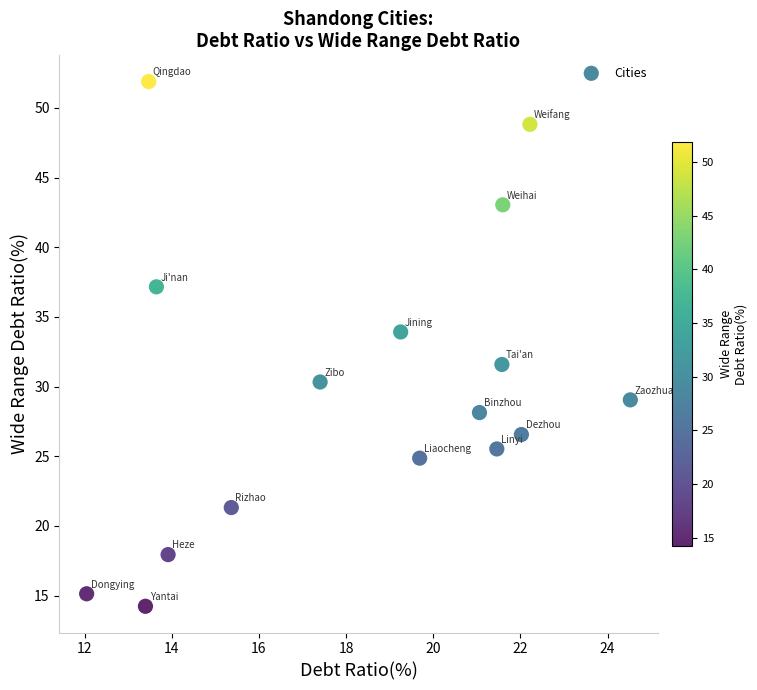

What Y value in the scatter plot is closest to 33?

33.9